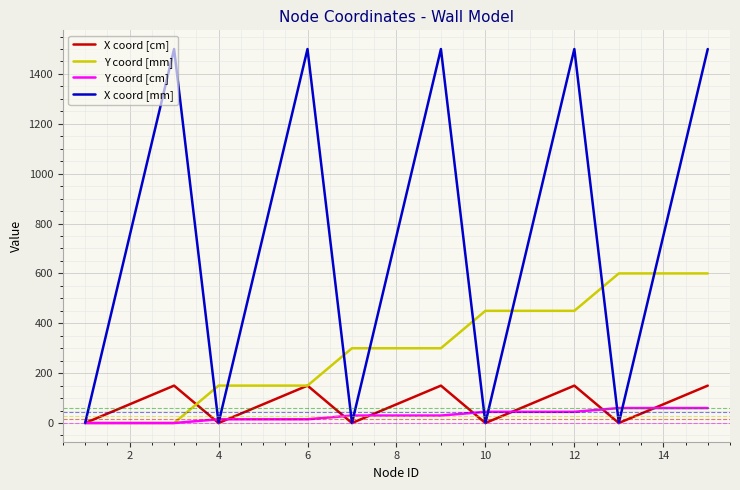

Which series has the largest range (max minus min)?

X coord [mm]